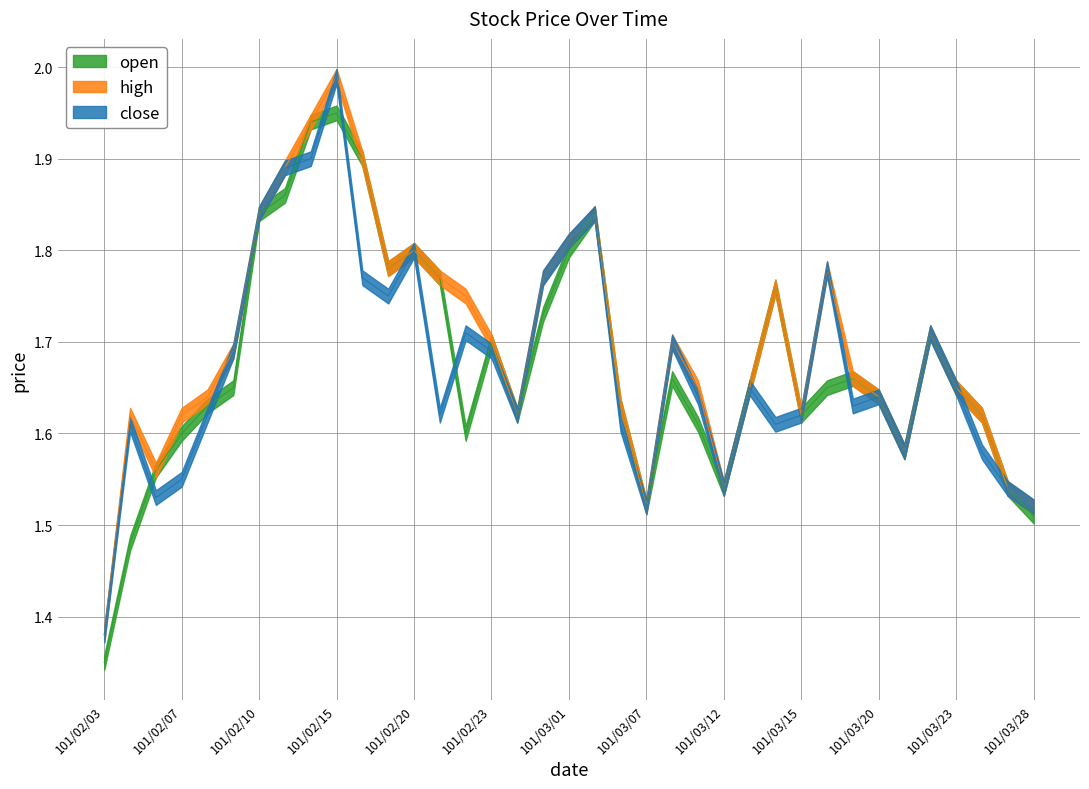

What are all the series names shown in the legend?

open, high, close